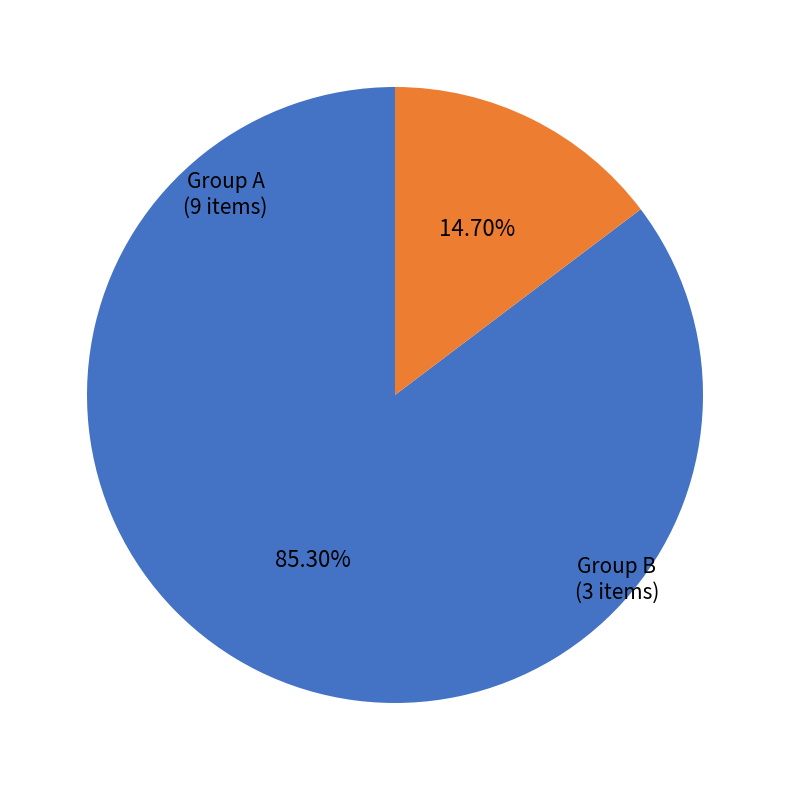

How many slices are in this pie chart?

2